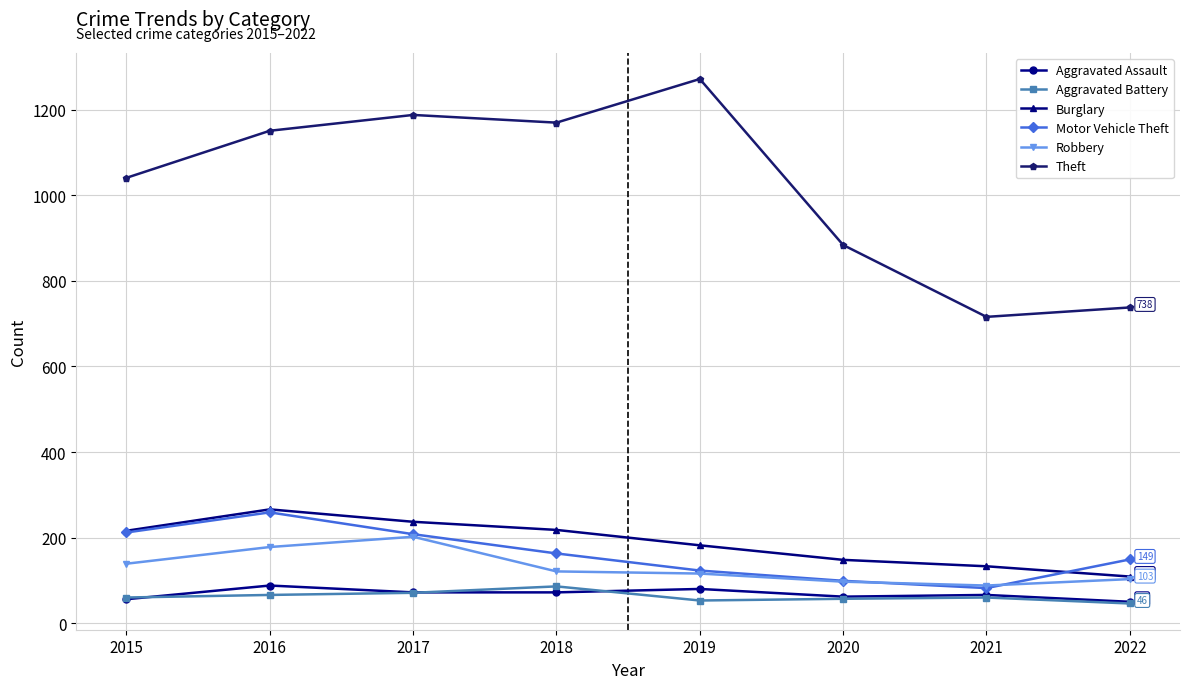

How many interior local peaks does the Burglary series have?

1